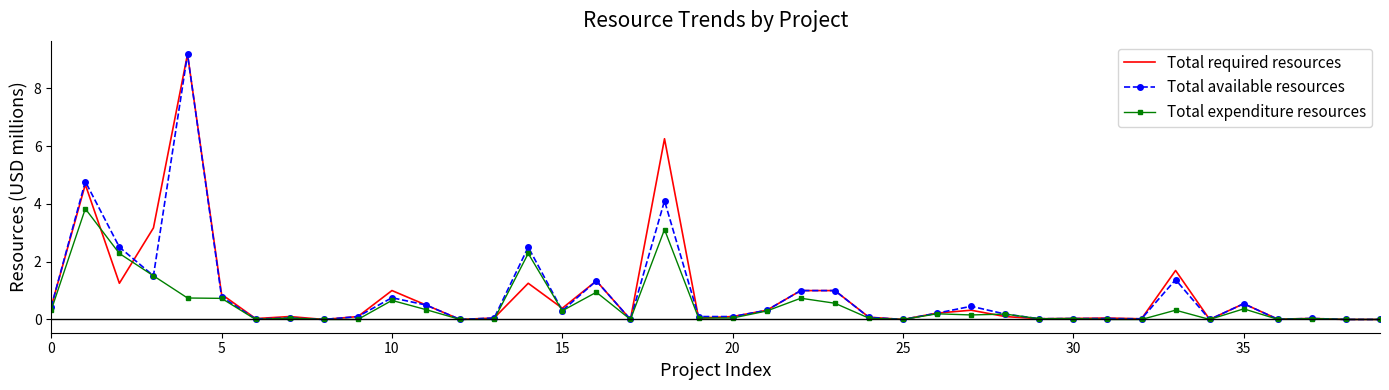

True or false: Total expenditure resources and Total available resources intersect in this chart.

False